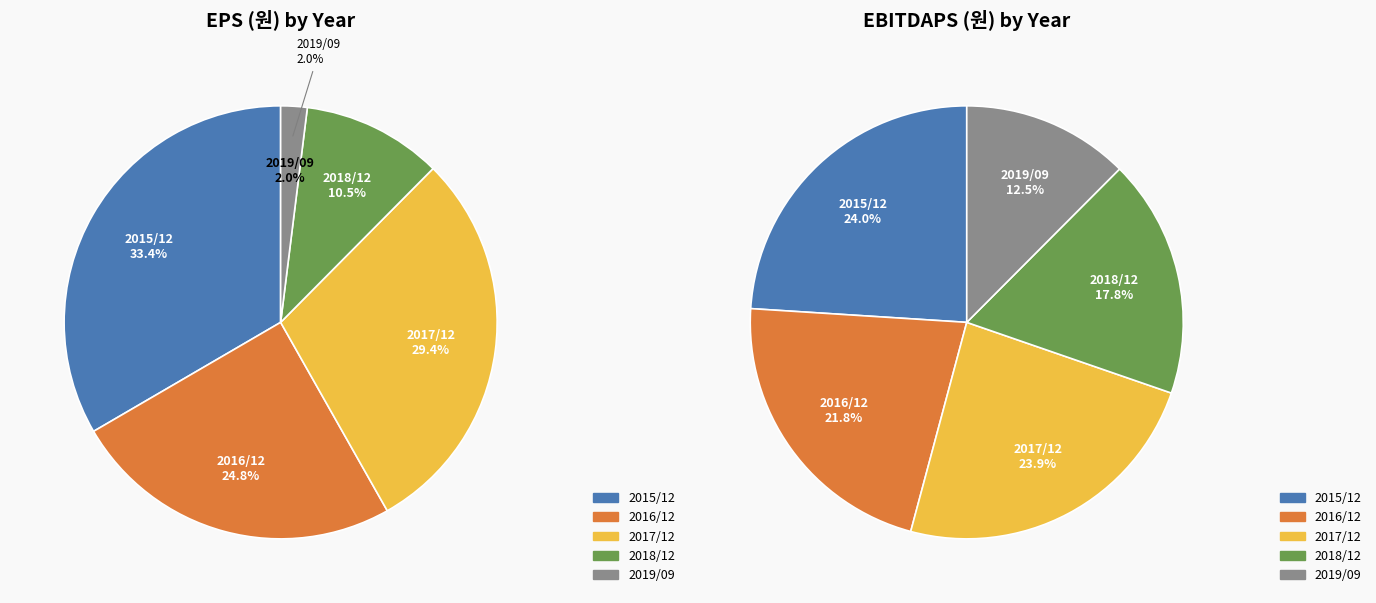

Is 2018/12 the majority of the pie?

No